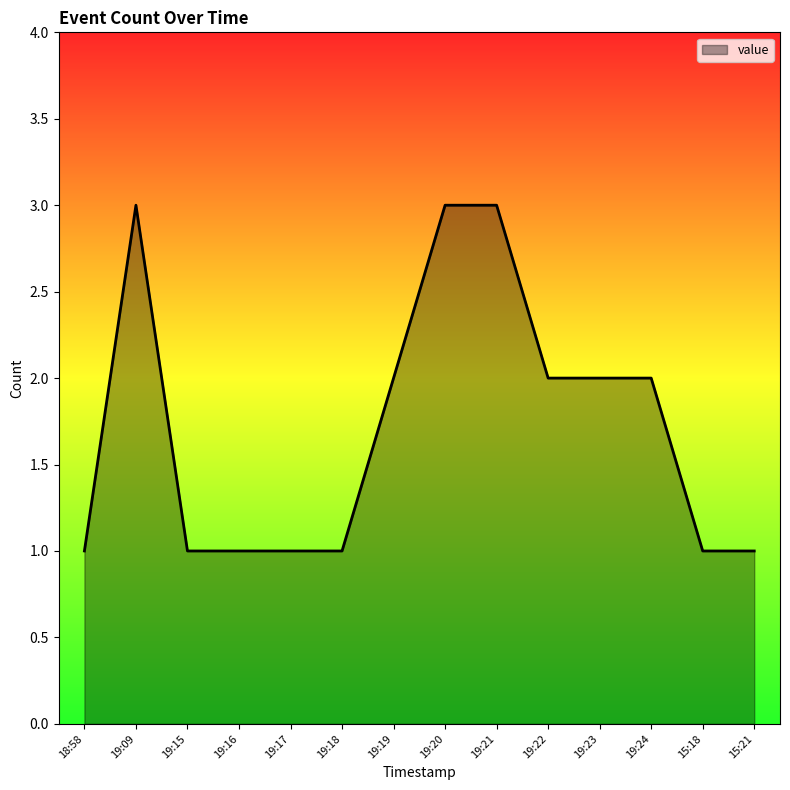

What is the maximum value shown in the chart?

3